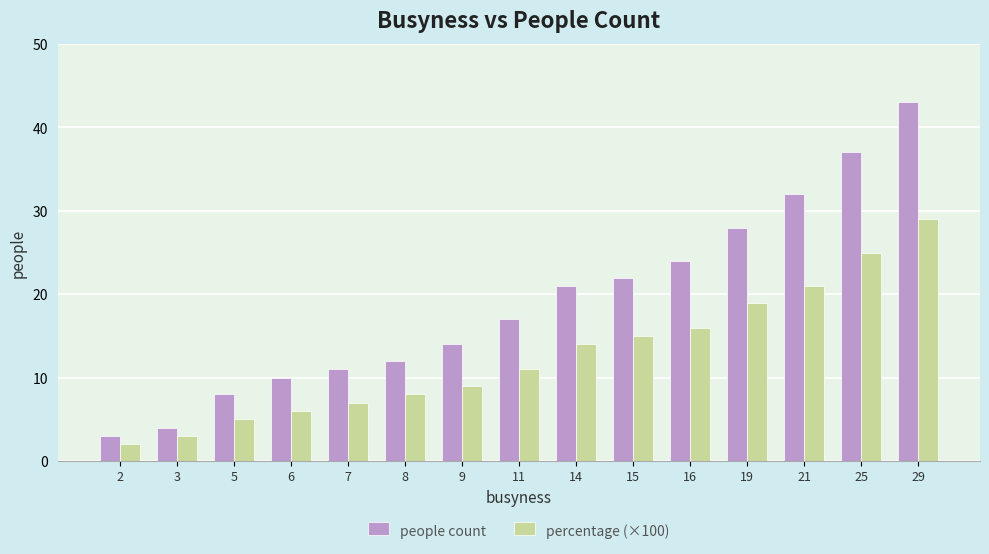

What is the difference between the maximum and minimum values in the percentage (×100) series?

27